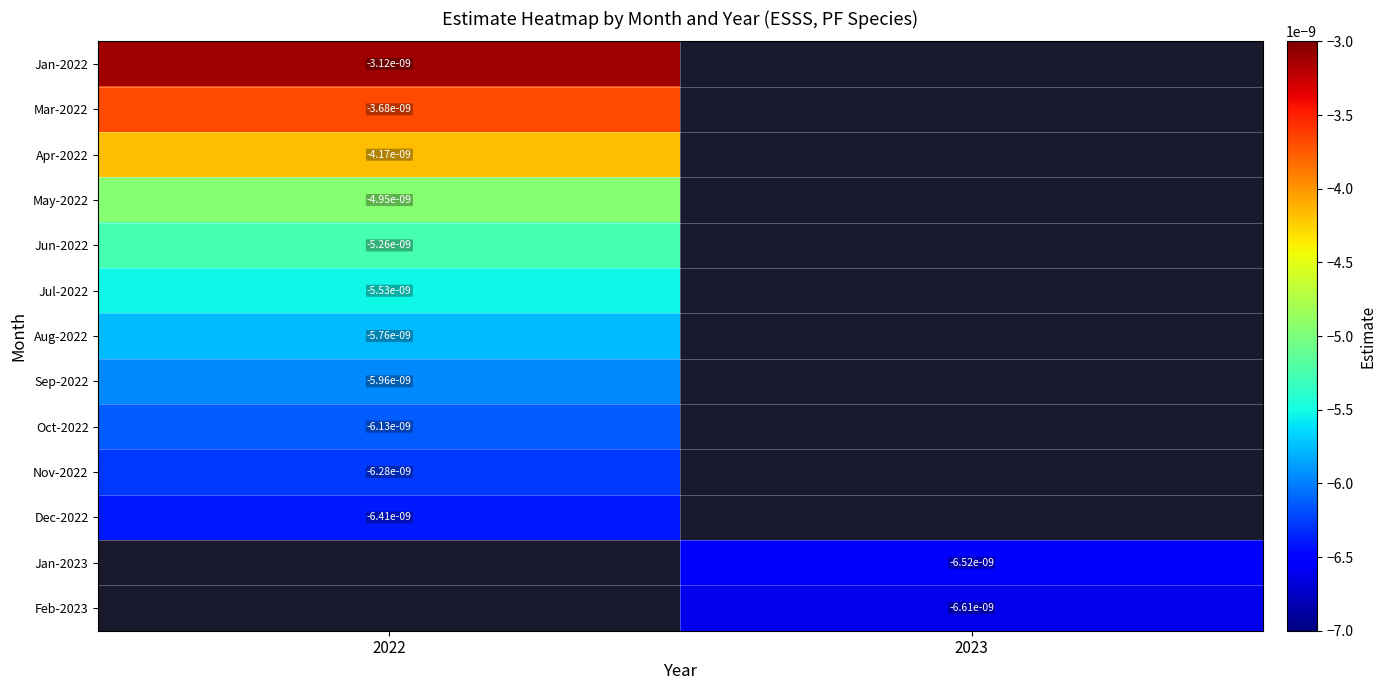

Which has a higher value, 2023 or 2022?

2022